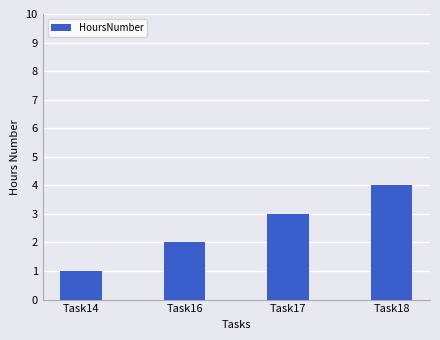

Reading left to right, what are all the values shown in this chart?

Task14=1	Task16=2	Task17=3	Task18=4